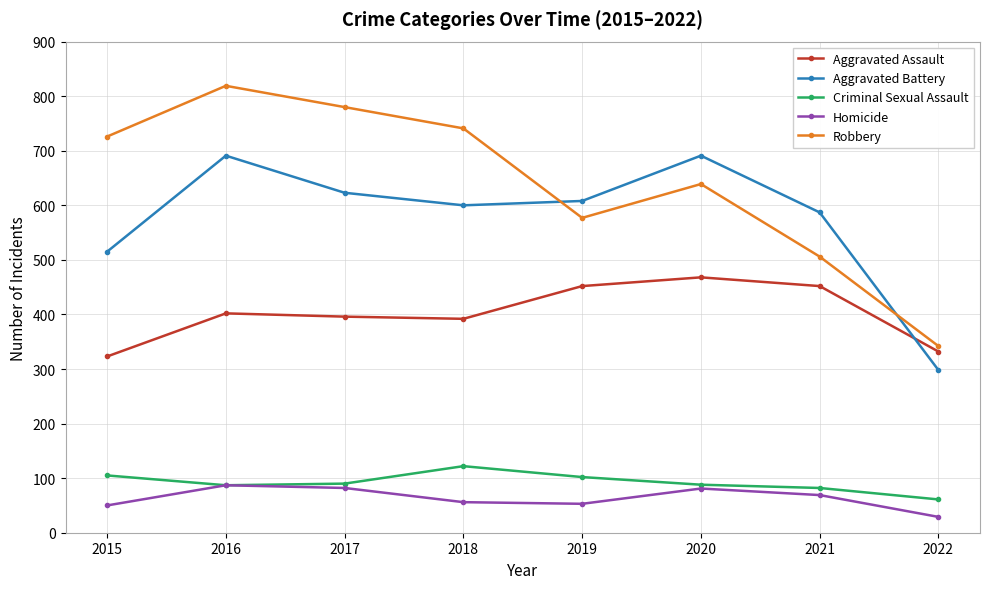

At which category does the chart reach its minimum across all series?

2022